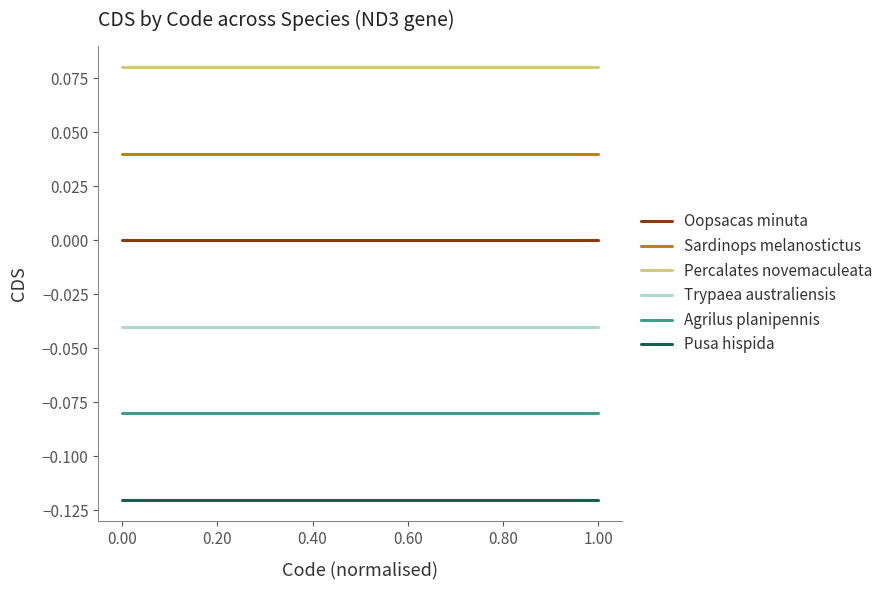

Rank the series by their average value, from highest to lowest.

Percalates novemaculeata, Sardinops melanostictus, Oopsacas minuta, Trypaea australiensis, Agrilus planipennis, Pusa hispida